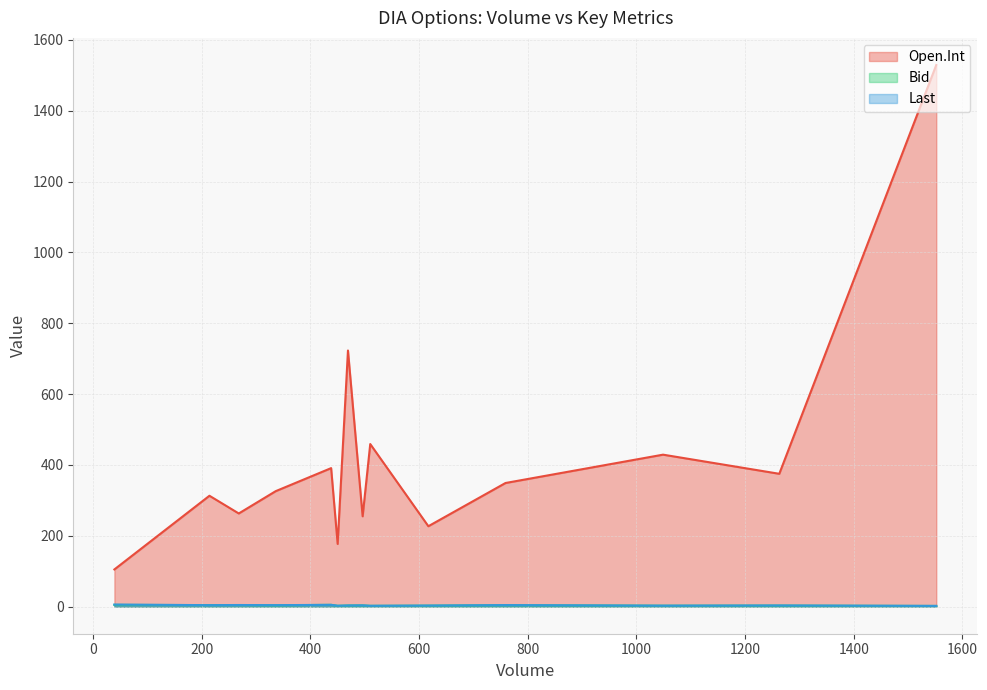

True or false: Open.Int and Last intersect in this chart.

False